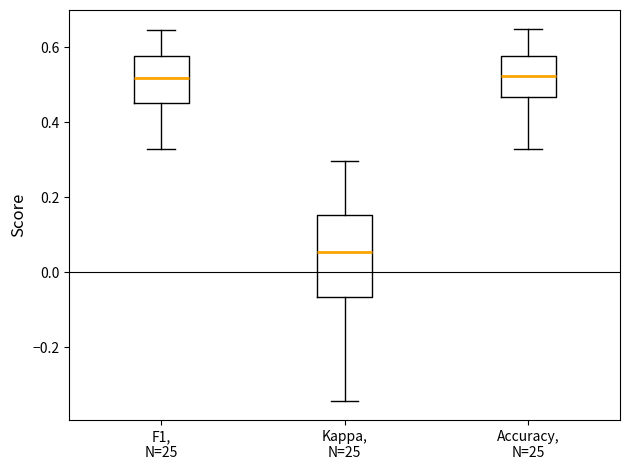

Which box is the tallest, from its lower edge to its upper edge?

Kappa, N=25